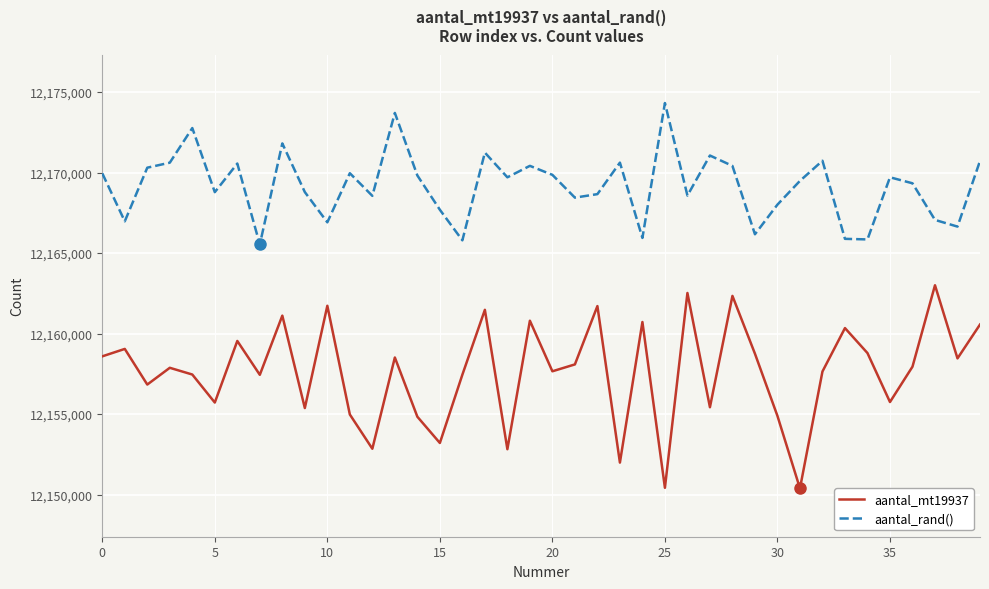

What is the sum of all aantal_rand() values?

486767205